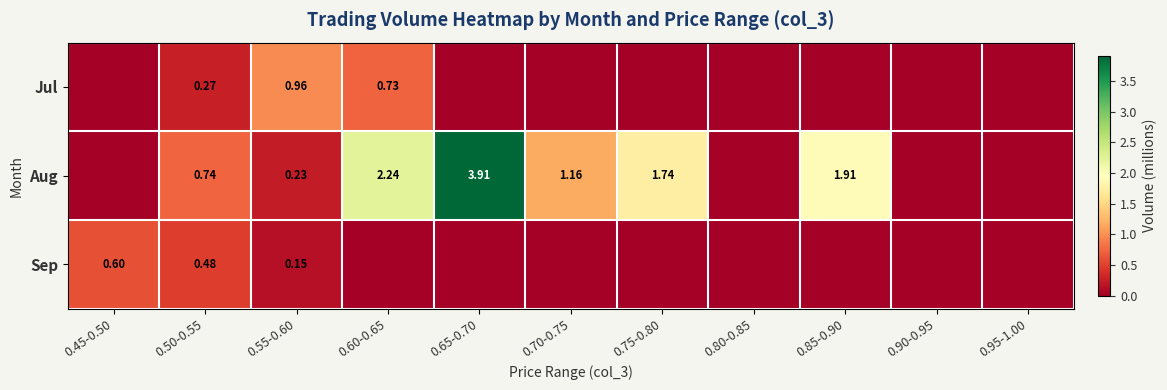

What is the sum of the Sep values at 0.50-0.55 and 0.75-0.80?

0.5